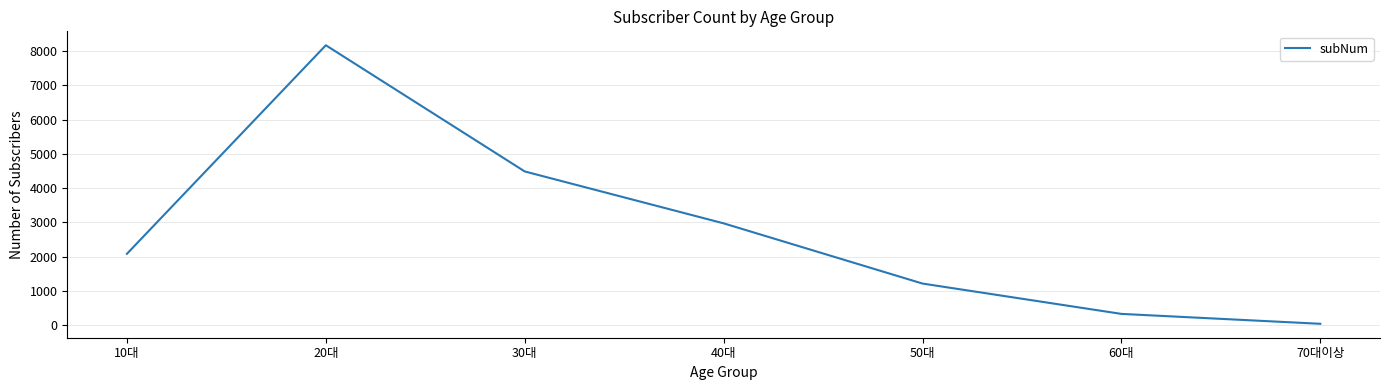

True or false: the data has more than 0 interior local peaks.

True